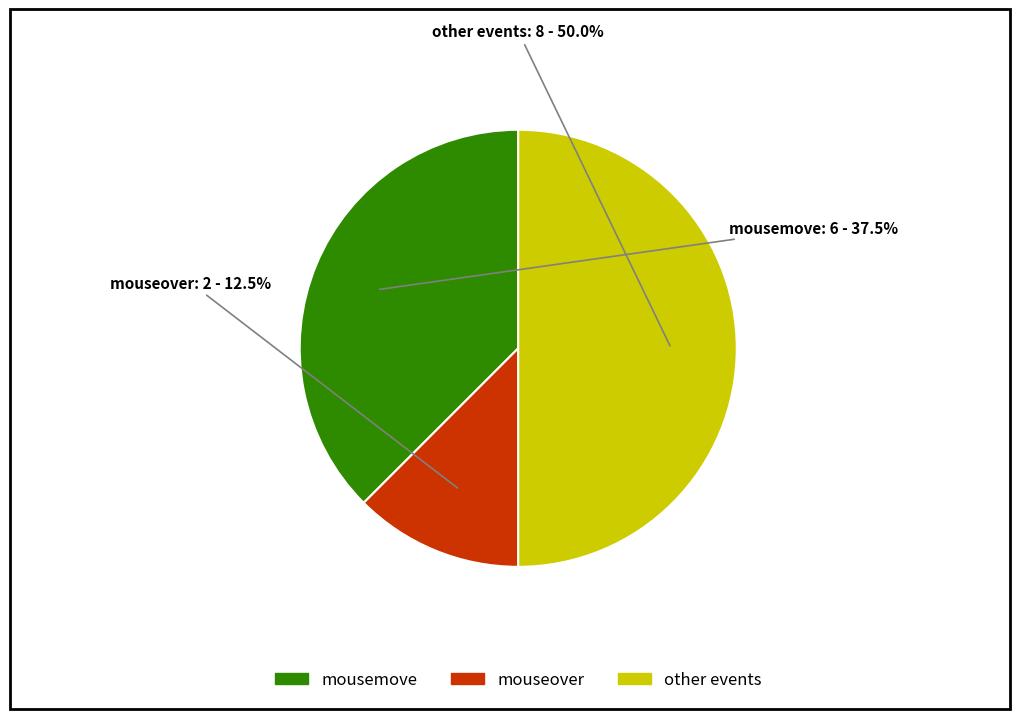

Rank the categories by value from lowest to highest.

mouseover, mousemove, other events